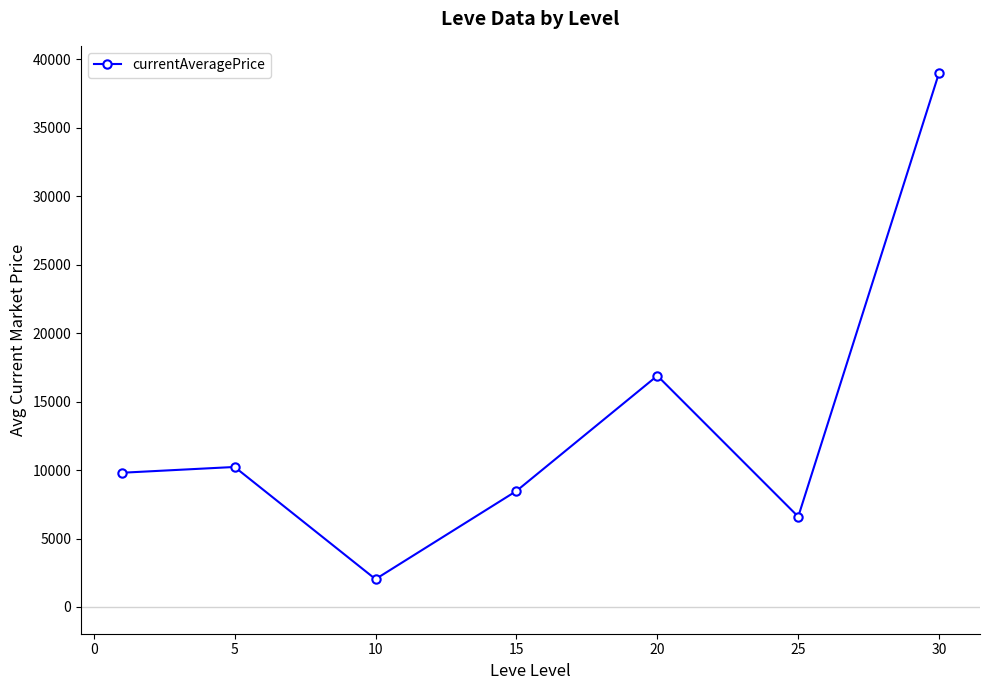

How many interior local peaks (higher than both neighbors) does the data have?

2